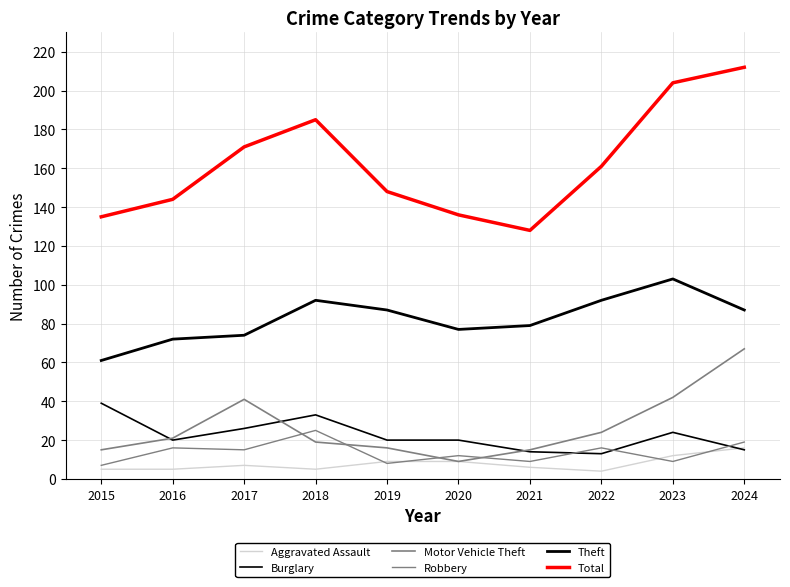

At which category does Burglary reach its first local valley?

2016